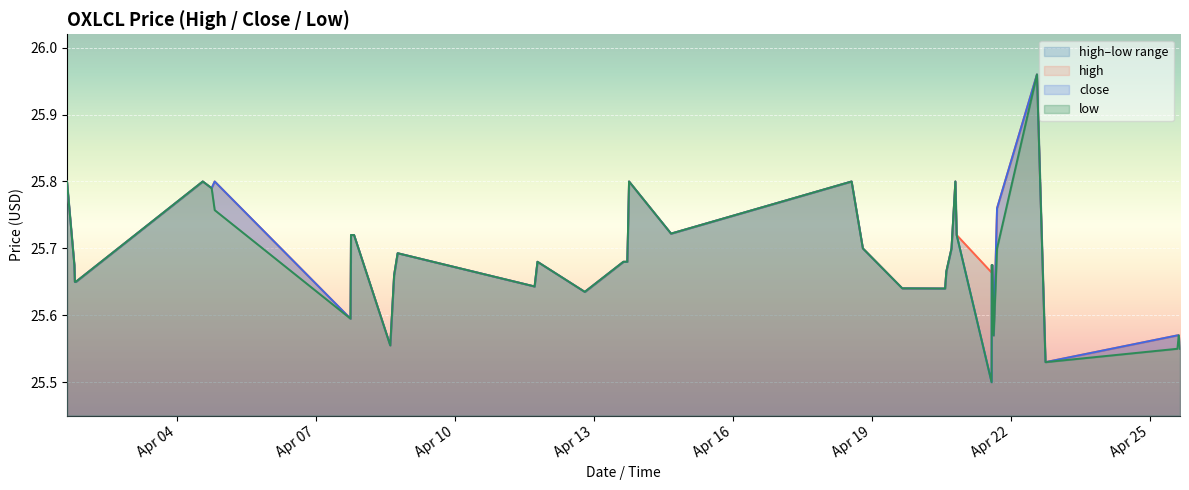

What is the difference between the maximum and minimum values in the high series?

0.4